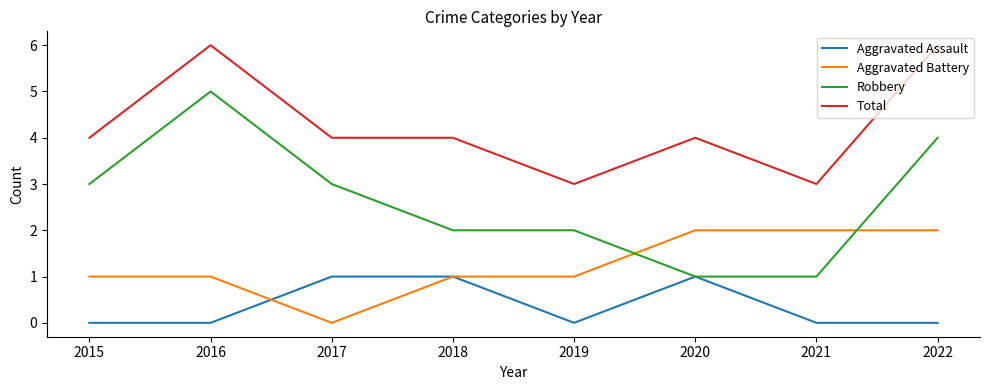

What is the difference between the maximum and minimum values in the Aggravated Assault series?

1